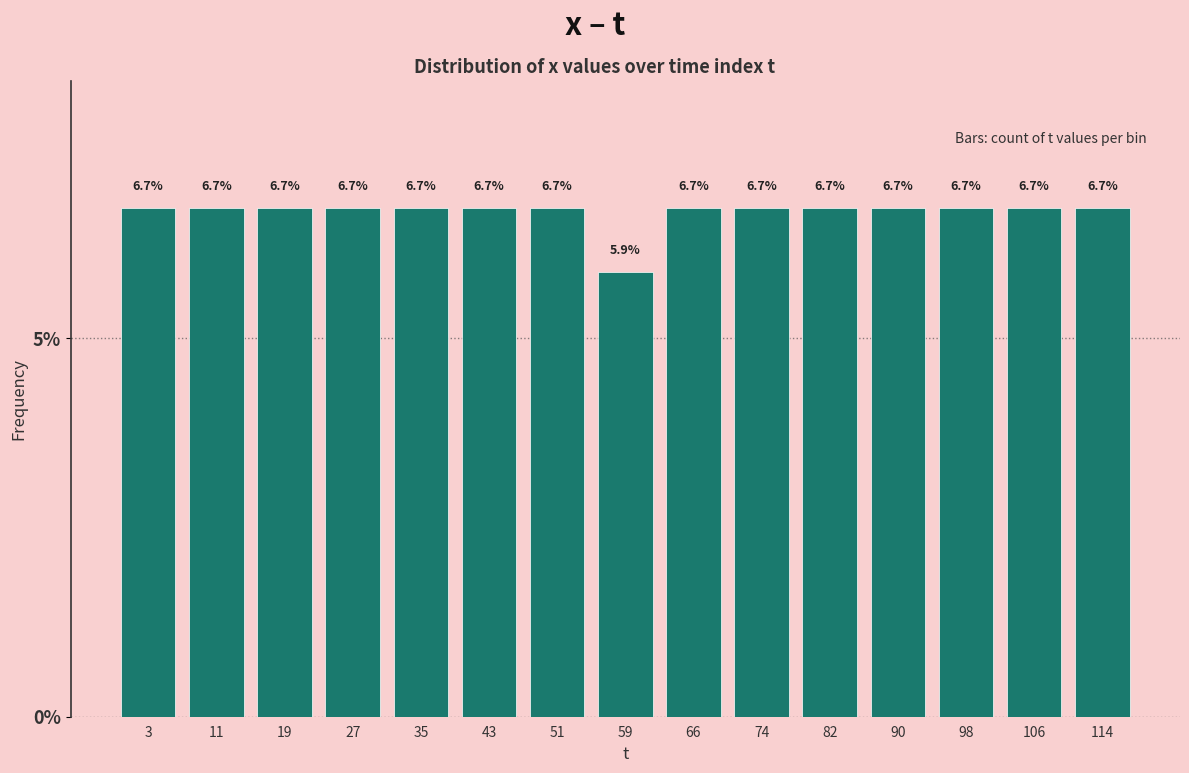

Reading left to right, list every bar in this chart as the range it spans on the x-axis followed by its height. The bar edges are not printed on the chart, so give them approximately, as read against the axis.

0 to 8: 6.7
8 to 16: 6.7
16 to 24: 6.7
24 to 31: 6.7
31 to 39: 6.7
39 to 47: 6.7
47 to 55: 6.7
55 to 63: 5.9
63 to 71: 6.7
71 to 79: 6.7
79 to 87: 6.7
87 to 94: 6.7
94 to 102: 6.7
102 to 110: 6.7
110 to 118: 6.7